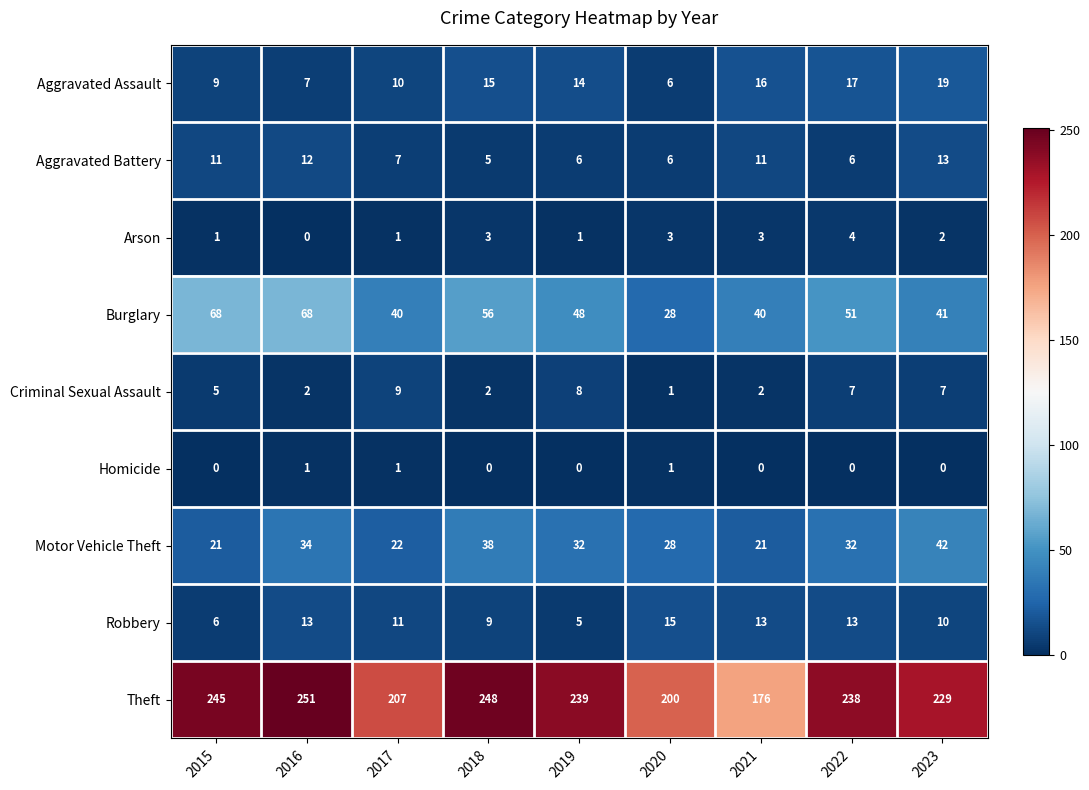

How many data points does each series have?

9